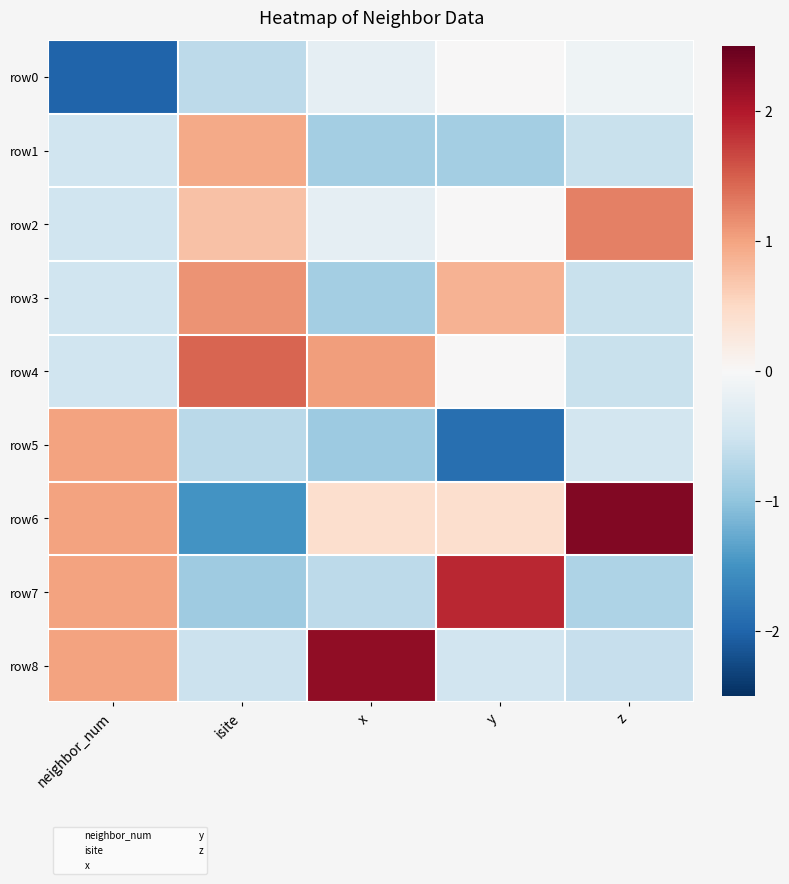

At which category is the sum across all series the highest?

neighbor_num